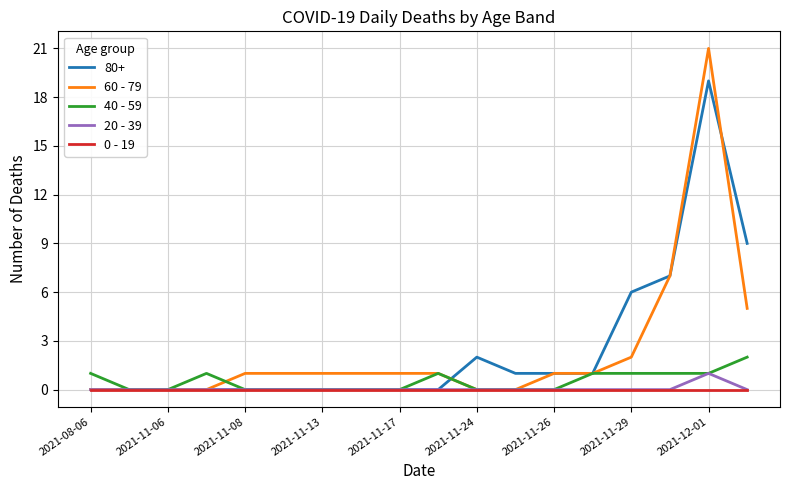

What are all the series names shown in the legend?

80+, 60 - 79, 40 - 59, 20 - 39, 0 - 19